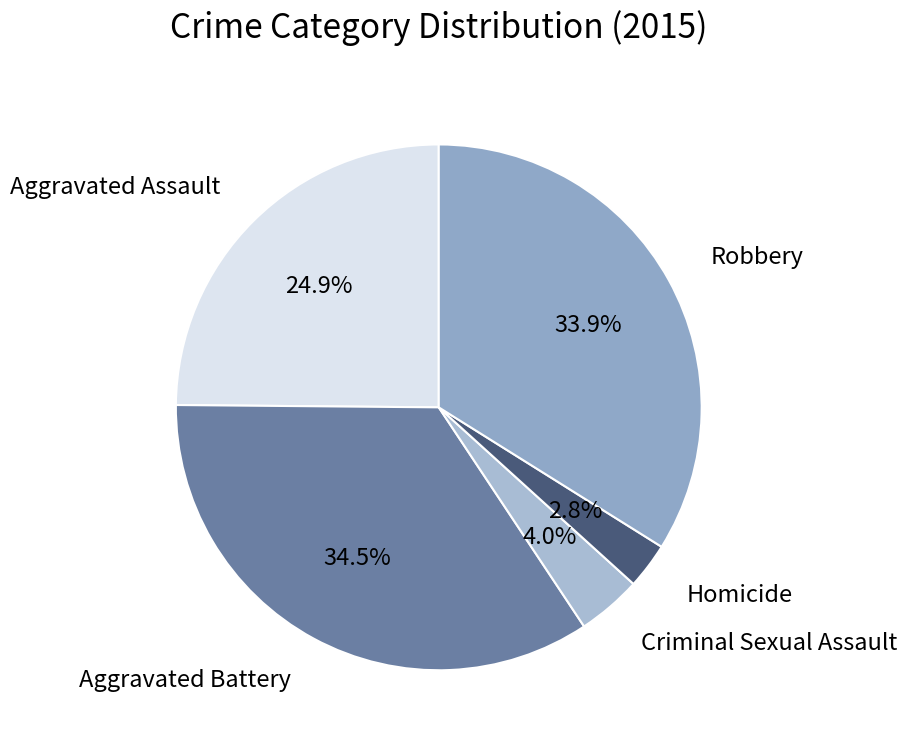

To the nearest percent, what portion does Homicide represent?

3%